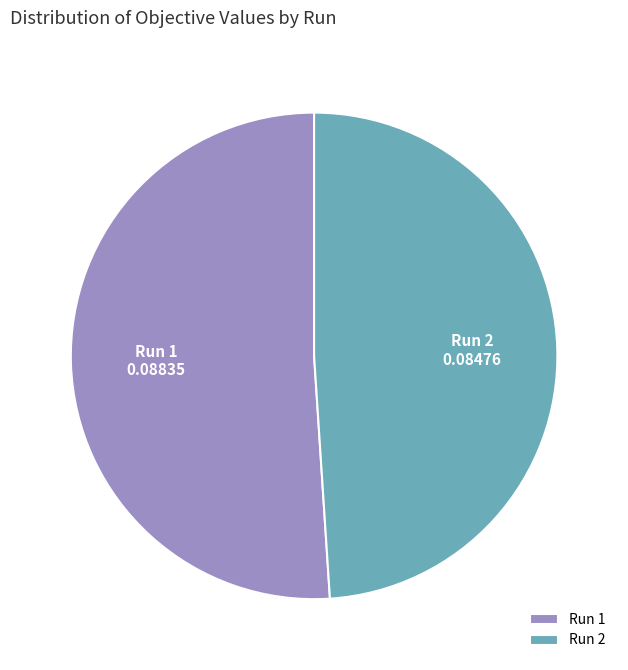

Rank the categories by value from highest to lowest.

Run 1, Run 2